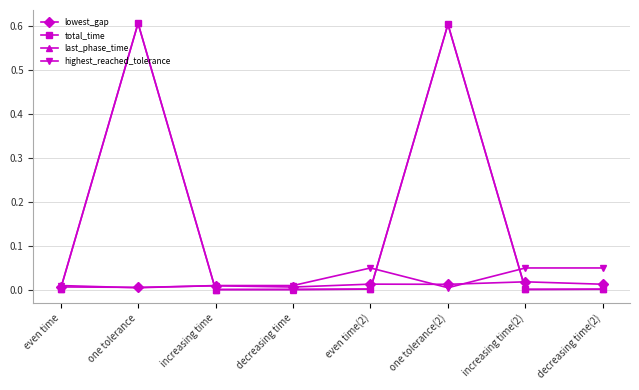

Count the lowest_gap values in the range 0 to 1.

8